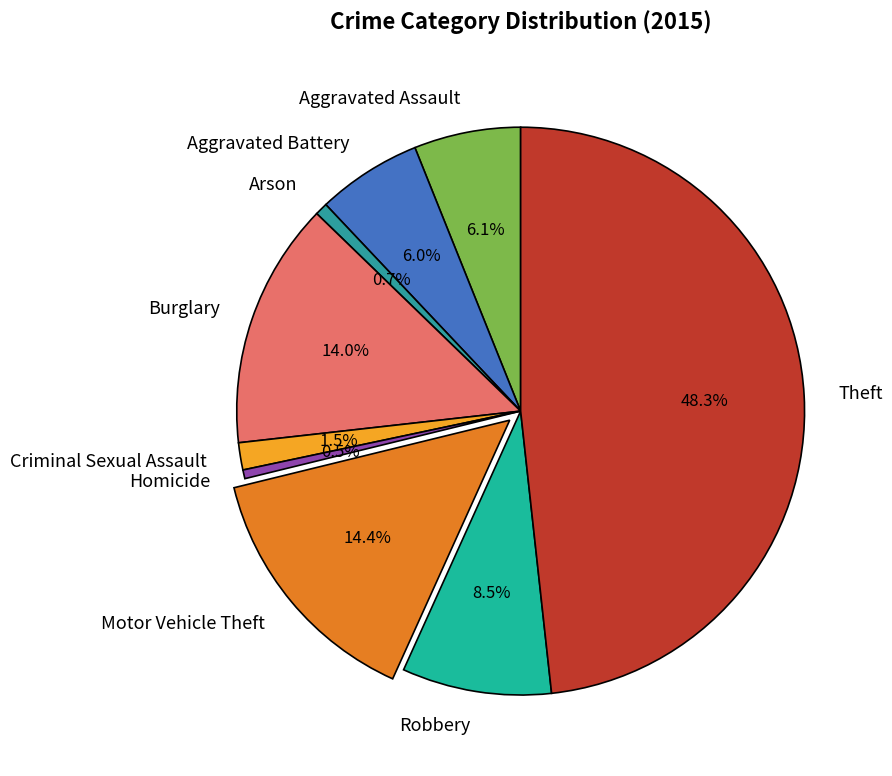

Does Robbery account for over 50% of the chart?

No